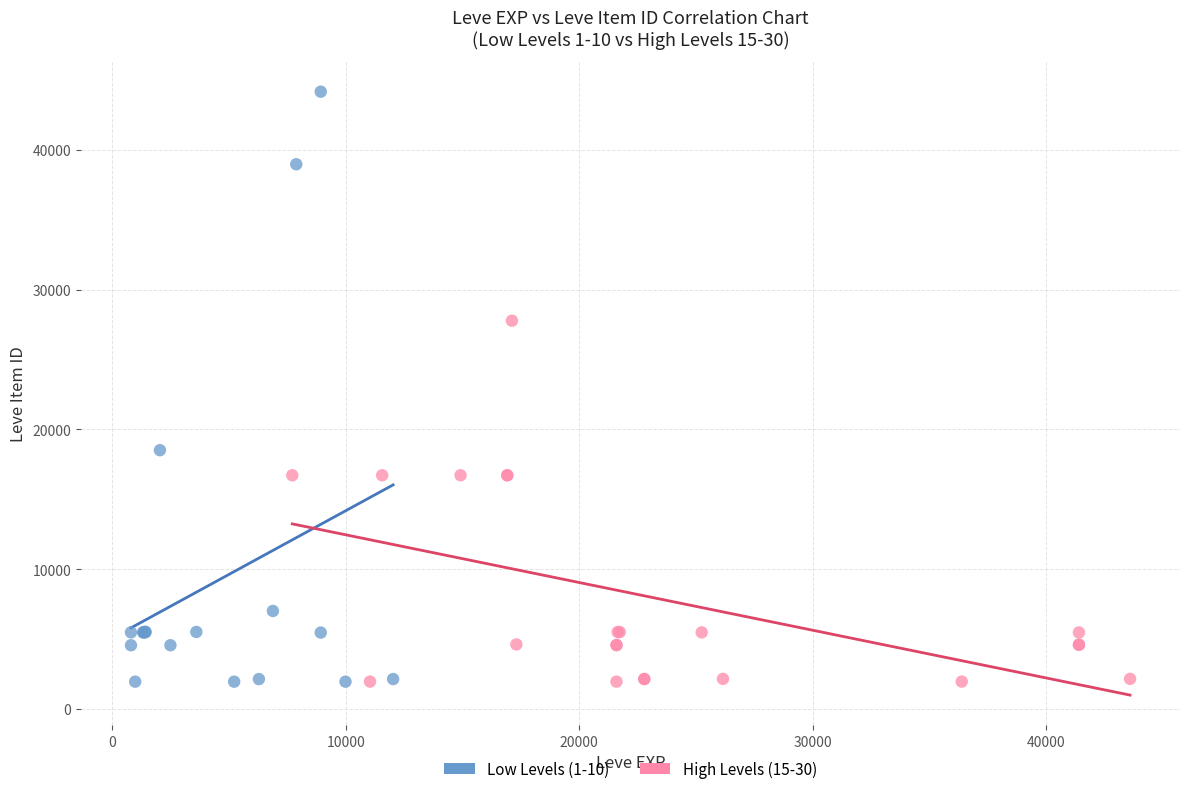

Which series contains the highest Y value?

Low Levels (1-10)